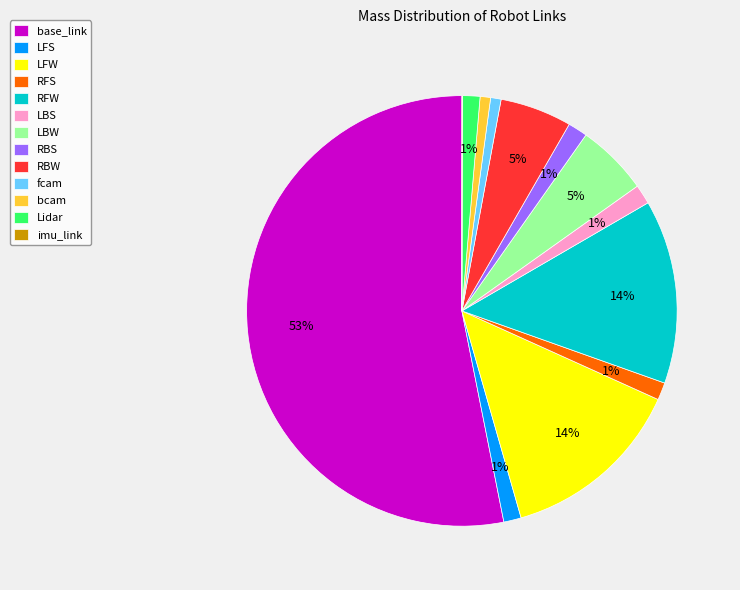

Combined, do base_link and RFW account for over 50%?

Yes